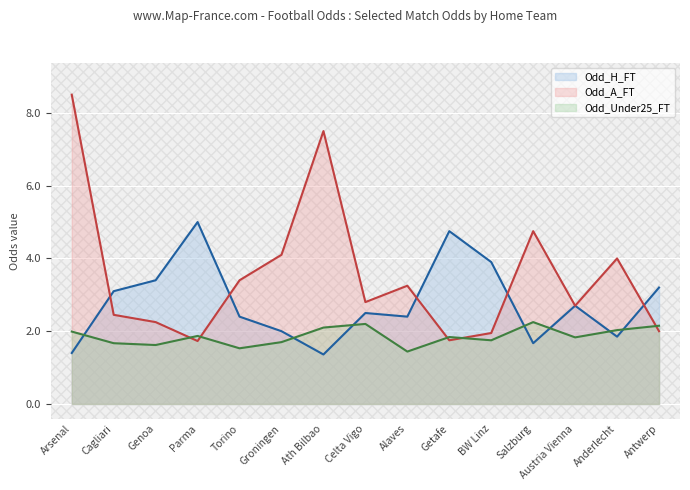

What is the sum of the Odd_Under25_FT values at Anderlecht and Alaves?

3.5